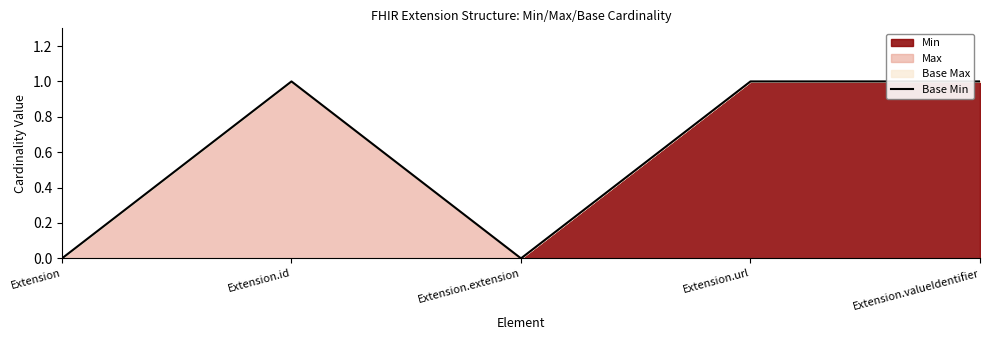

How many points are lower than both their immediate neighbors (excluding endpoints)?

1